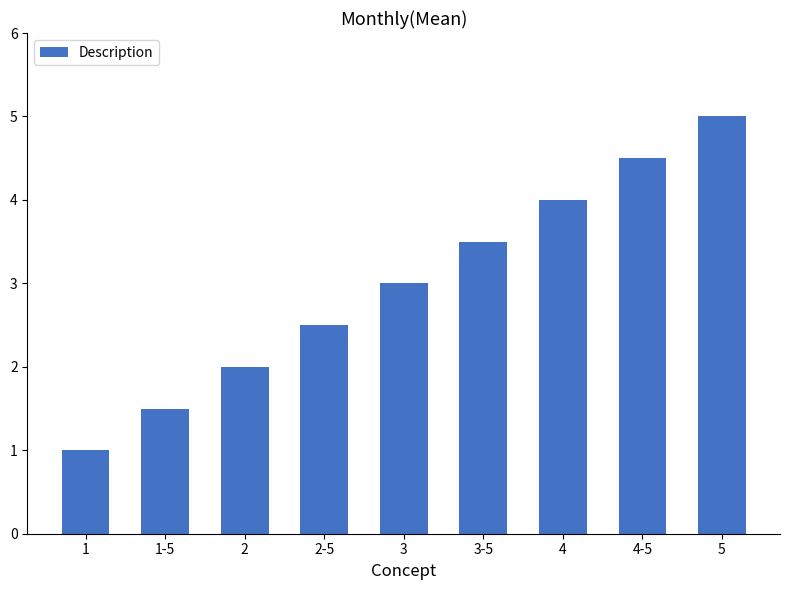

What position from the left is 2-5?

4